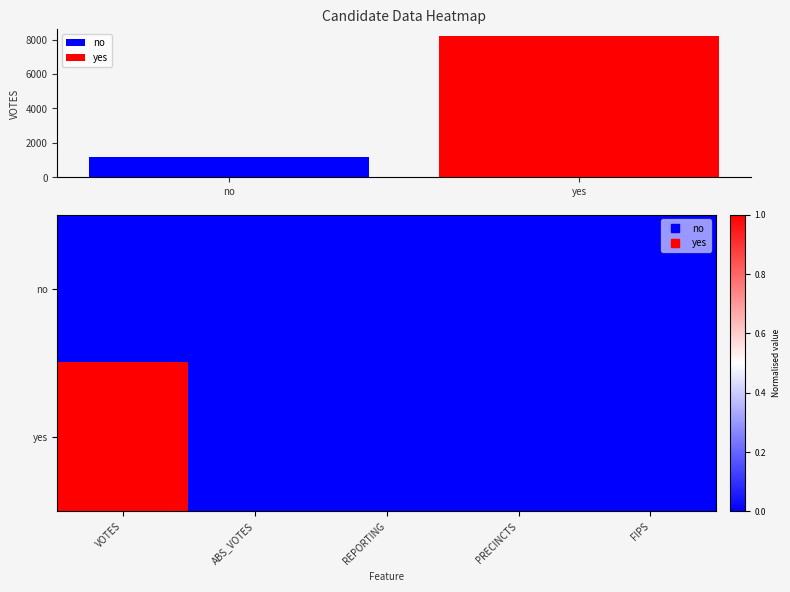

Which series has the widest spread of values?

yes